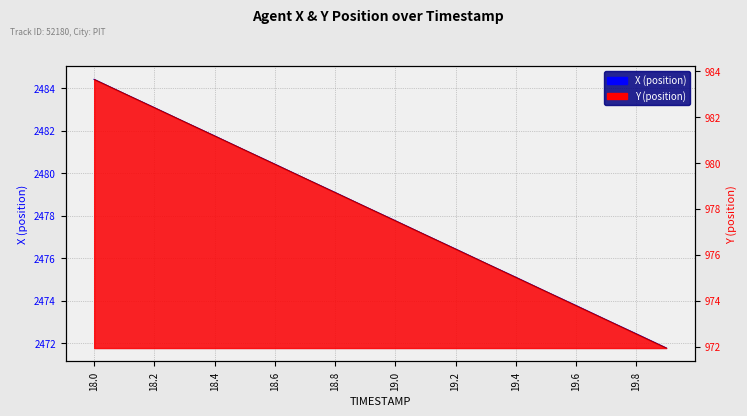

What is the label of the 3rd point from the left?

18.2